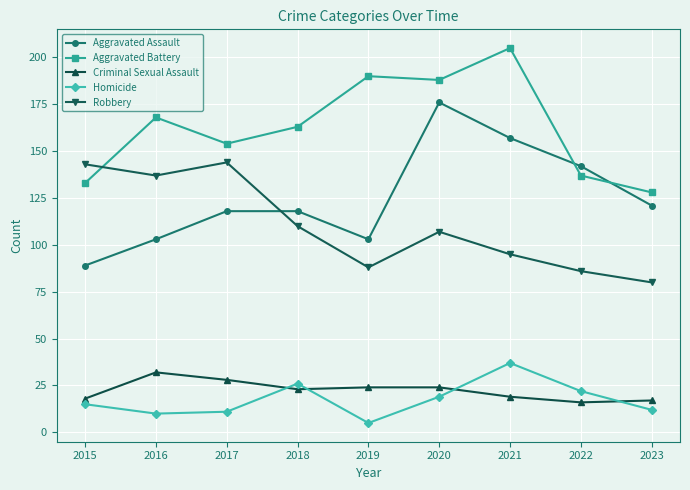

Which category has the lowest value in the Aggravated Assault series?

2015